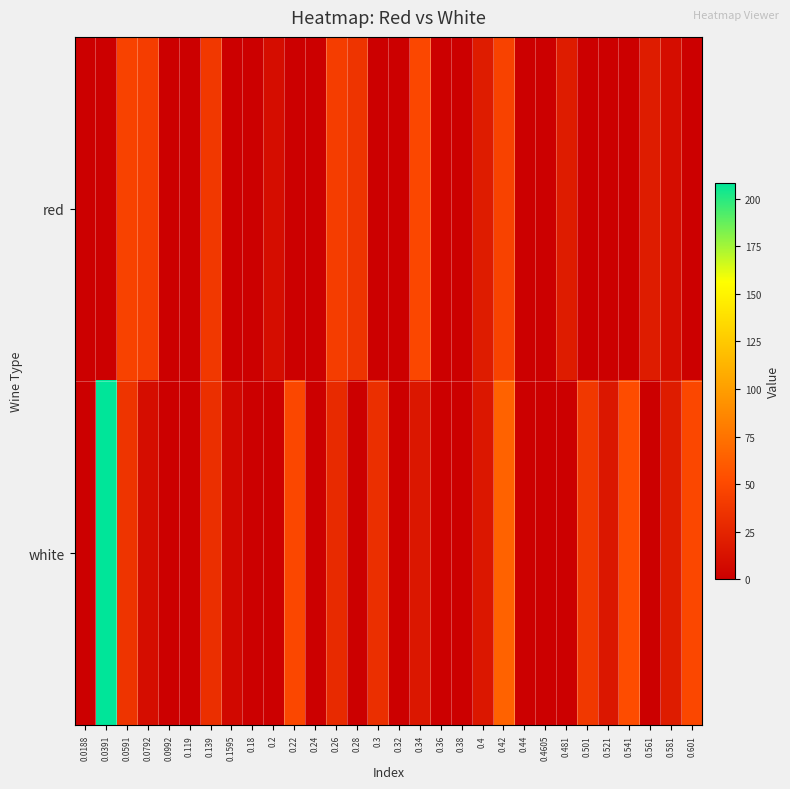

Between 0.0391 and 0.38, which series saw the biggest shift?

white